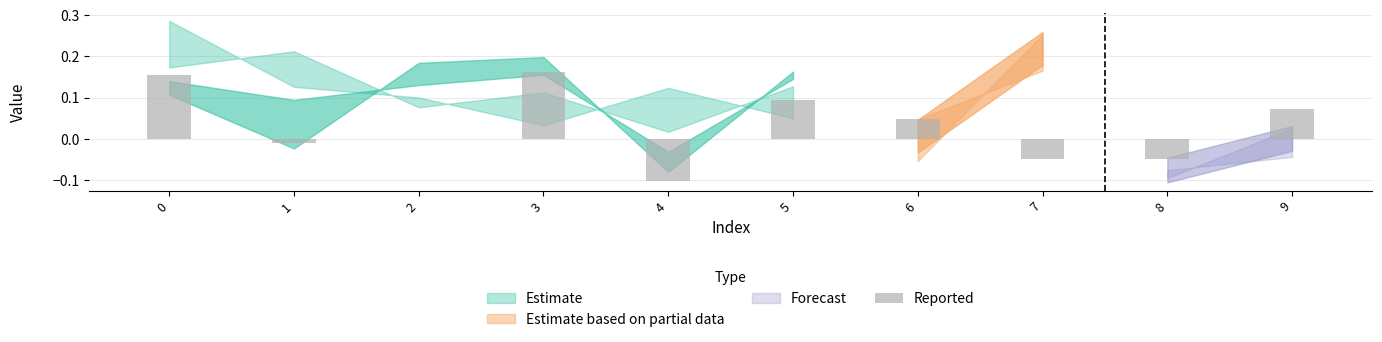

Between 6 and 1, which is larger?

6